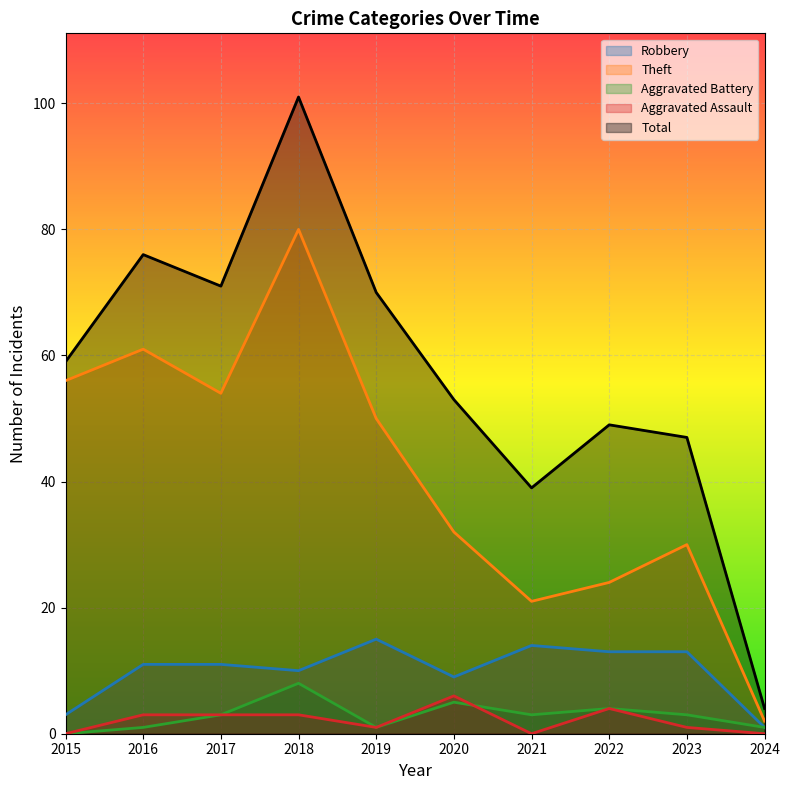

True or false: Total and Theft cross at least once.

False